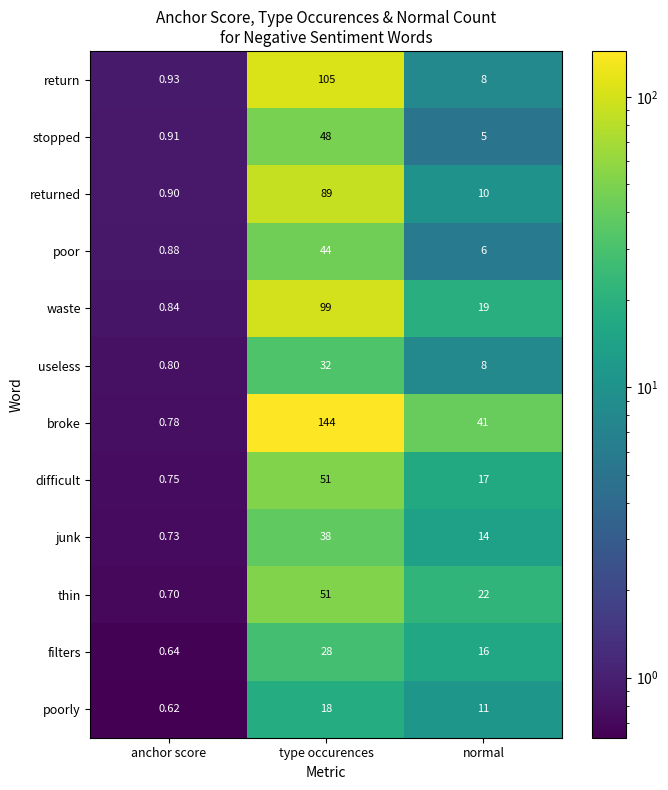

Which series has the widest spread of values?

broke